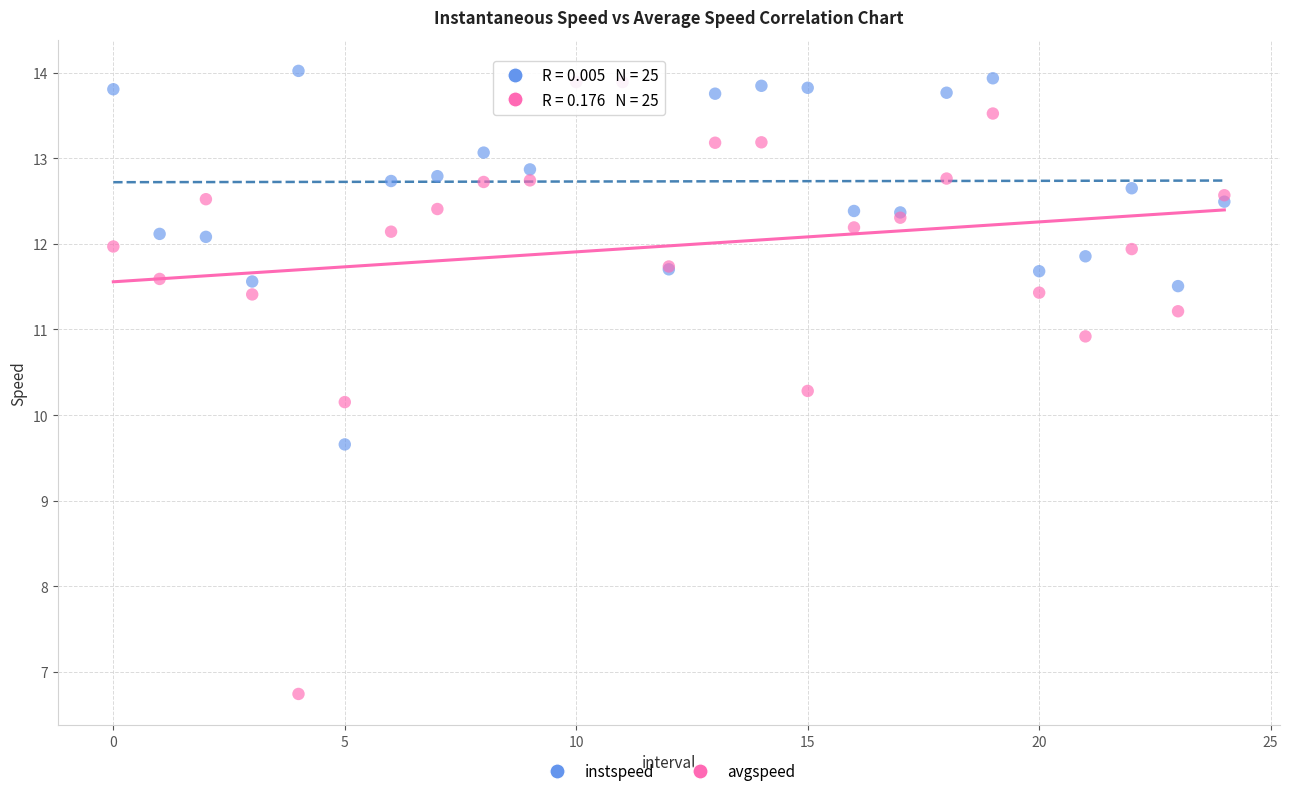

In the avgspeed series, what Y value is closest to 10?

10.2